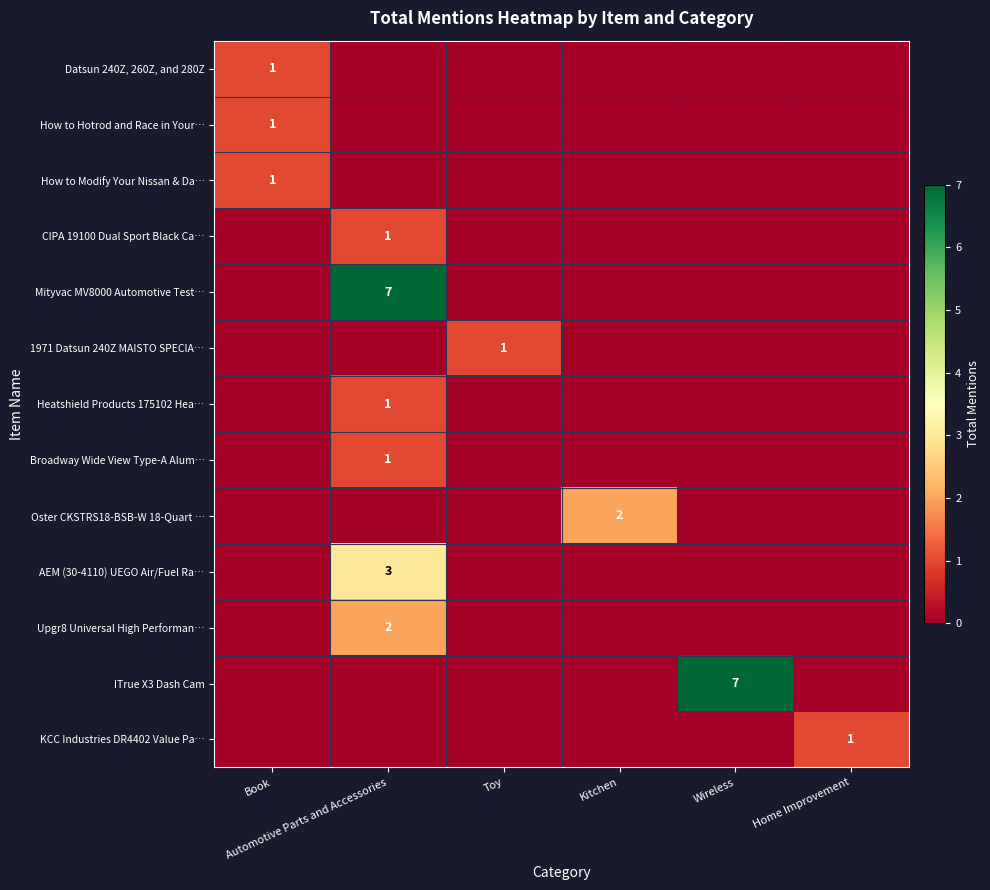

What is the total value across all series at Automotive Parts and Accessories?

15